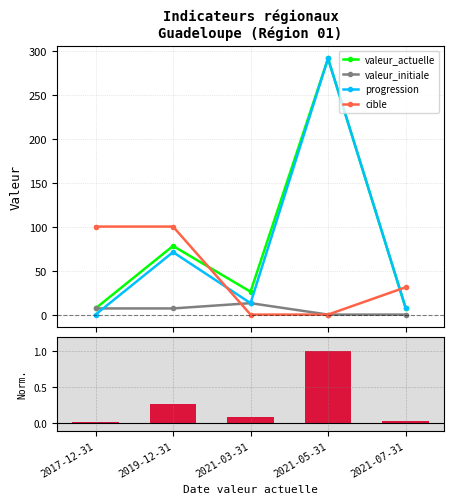

The value of progression at 2021-07-31 is 8.0. True or false?

True